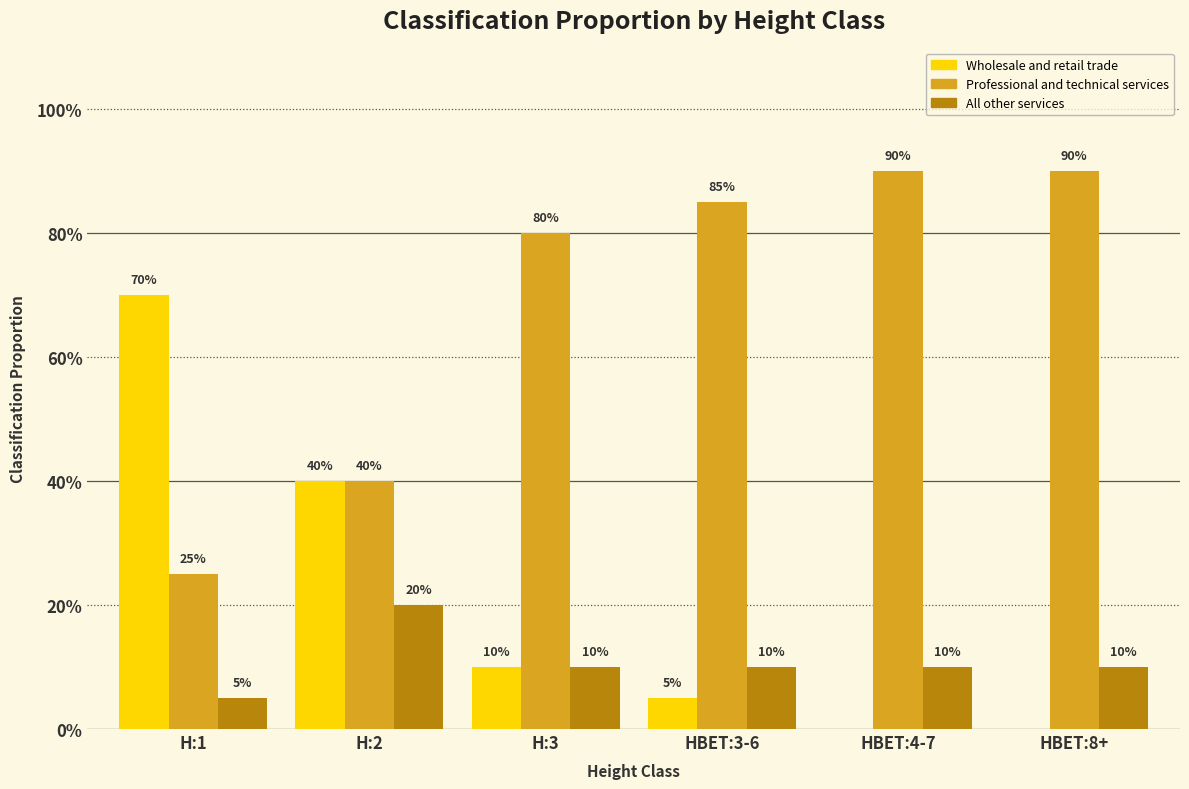

What is the difference between the maximum and minimum values in the Wholesale and retail trade series?

0.7